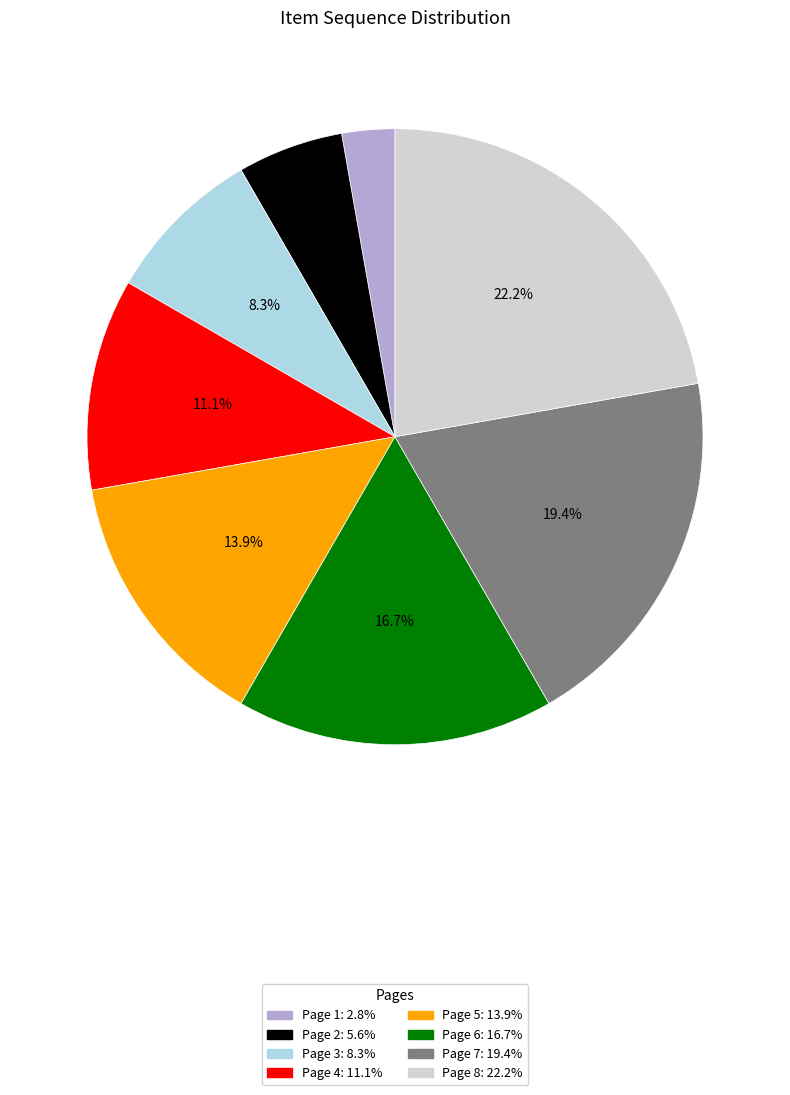

What percentage is the Page 5 slice, to the nearest percent?

14%